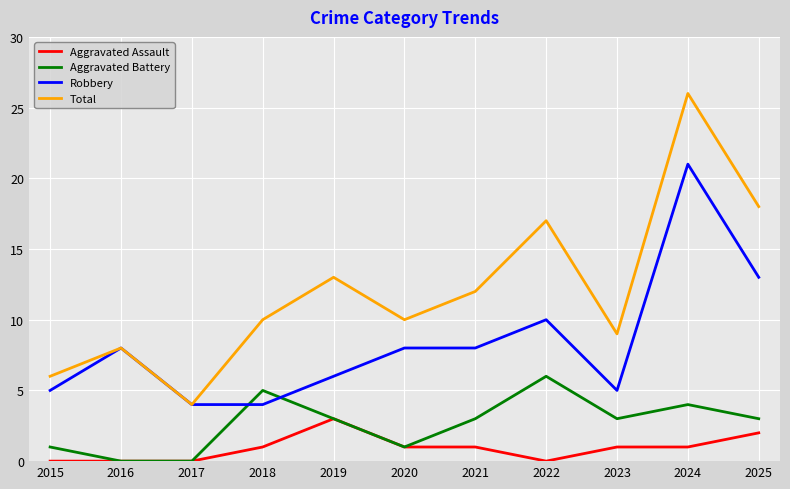

True or false: Aggravated Battery and Total intersect in this chart.

False